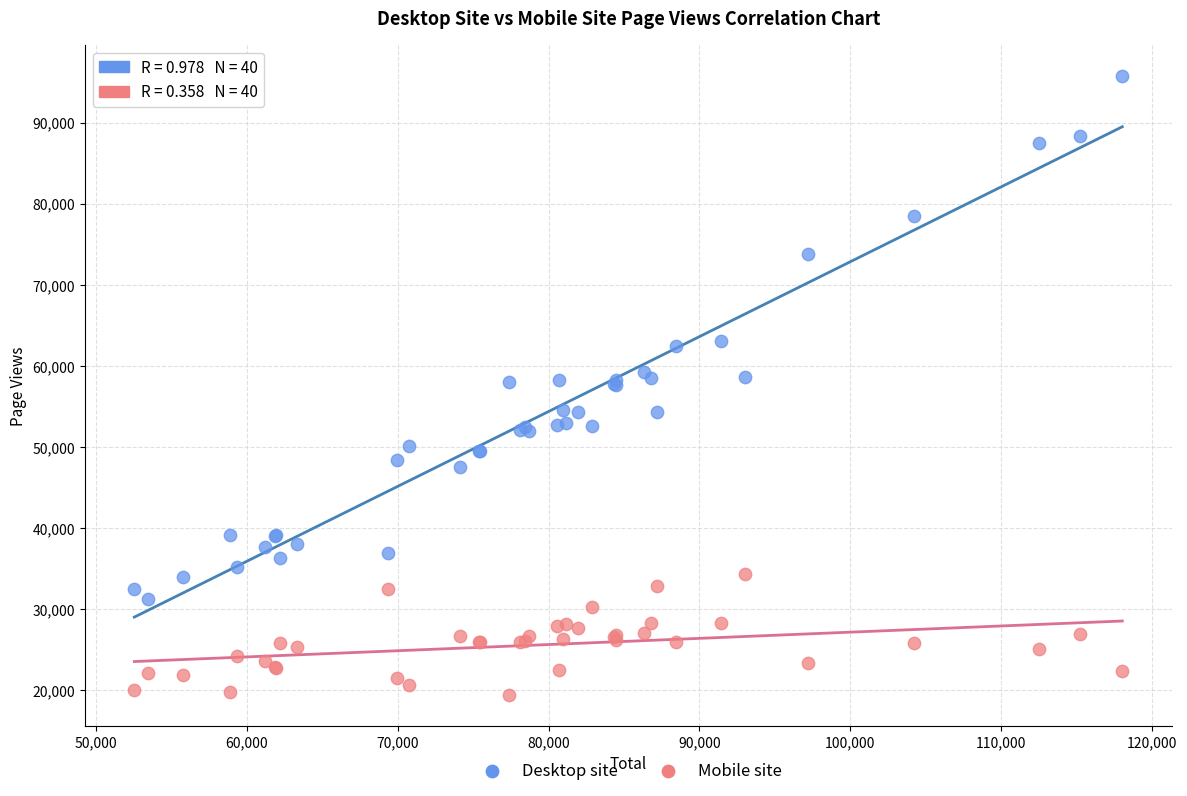

Which series contains the lowest Y value?

Mobile site